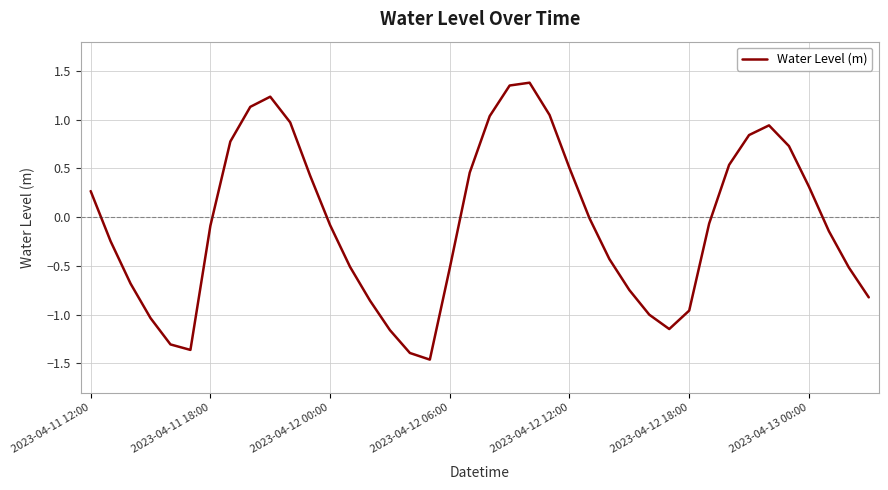

Does the chart have visible grid lines?

Yes